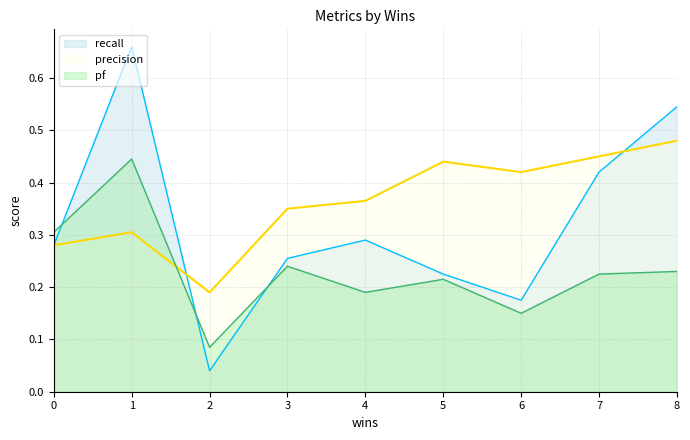

What is the spread (max minus min) of values at 5?

0.2